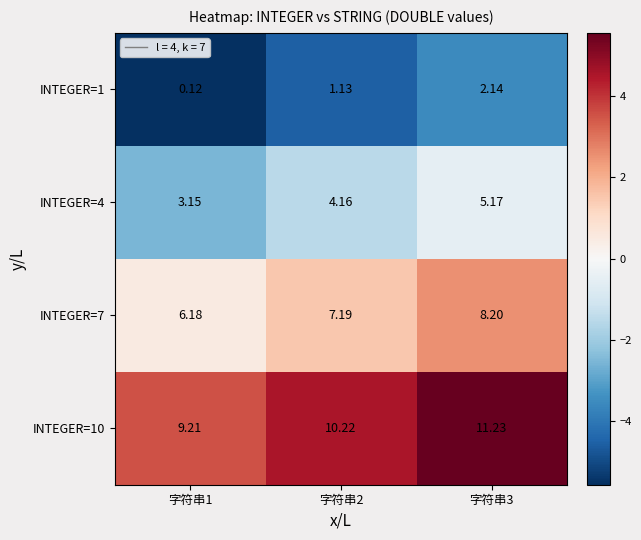

Is the value of INTEGER=10 at 字符串3 greater than the value of INTEGER=4 at 字符串2?

Yes